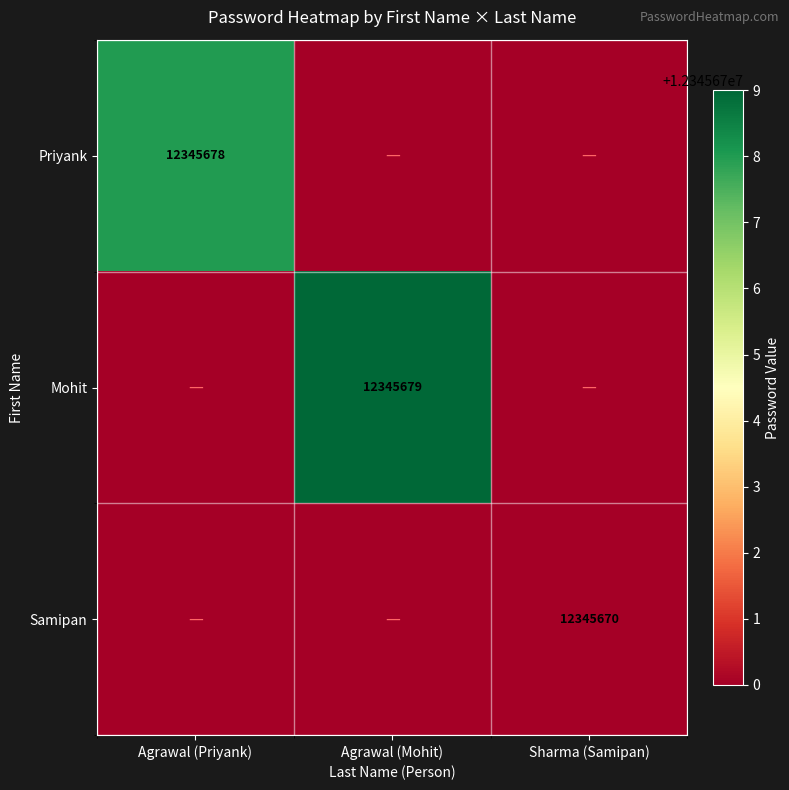

Count the Samipan values in the range 0 to 12345670.

3